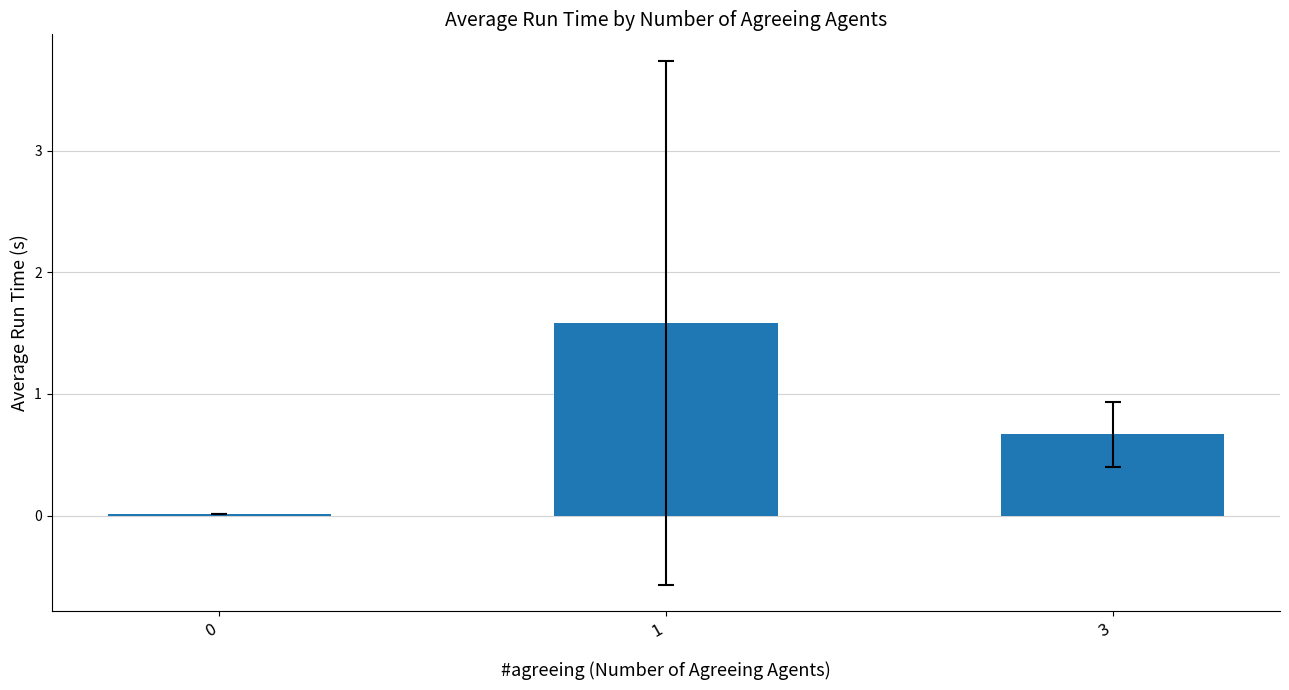

What is the sum of all values?

2.3